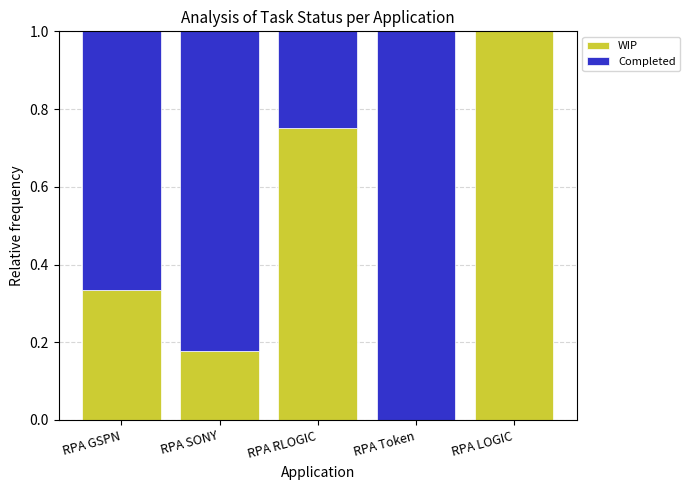

What is the highest value of the WIP series?

1.0